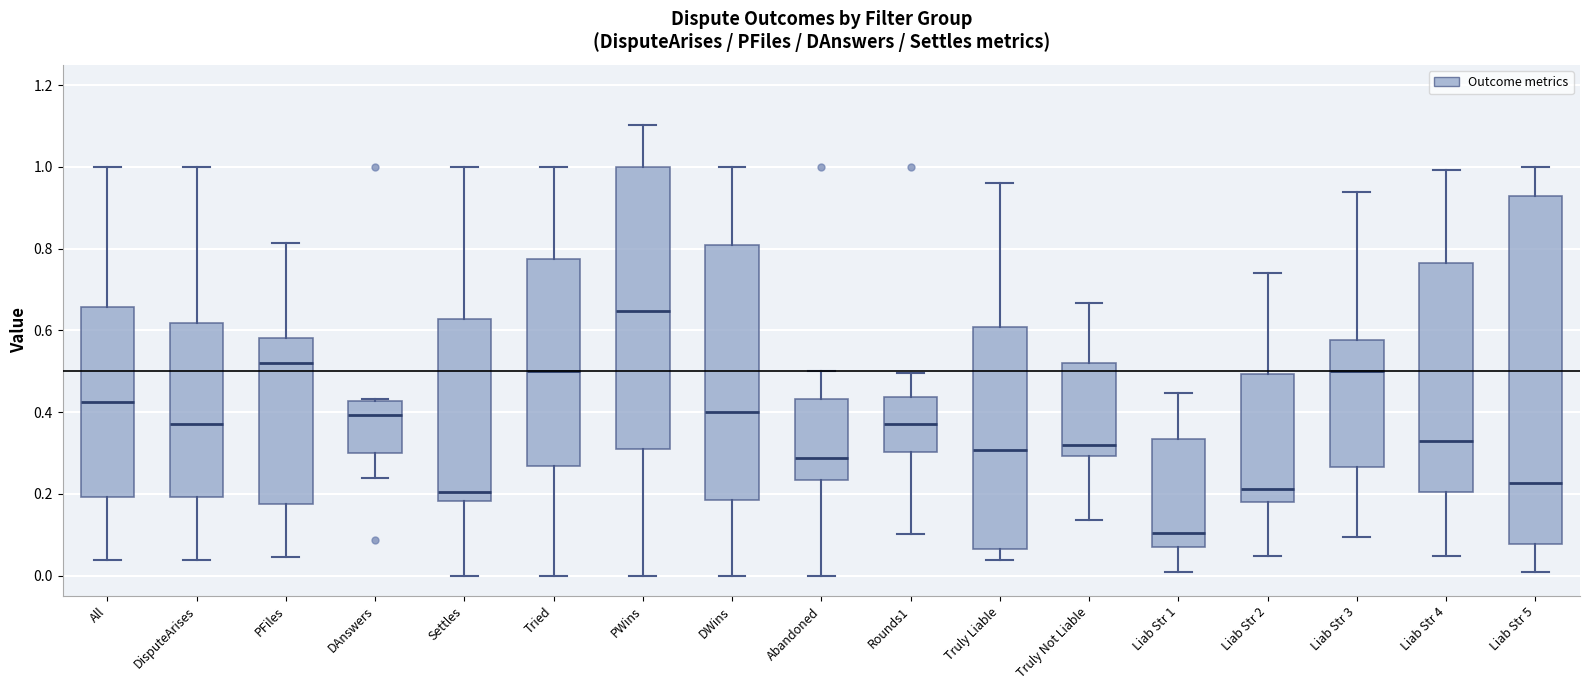

Reading left to right, read every box against the y-axis: the position of its median line, the range the box covers, and the ends of its whiskers. The values are not printed on the chart, so give them approximately, as read against the axis.

All: median 0.42, box 0.20 to 0.66, whiskers 0.04 to 1.00
DisputeArises: median 0.36, box 0.20 to 0.62, whiskers 0.04 to 1.00
PFiles: median 0.52, box 0.18 to 0.58, whiskers 0.04 to 0.82
DAnswers: median 0.40, box 0.30 to 0.42, whiskers 0.24 to 0.44
Settles: median 0.20, box 0.18 to 0.62, whiskers 0.00 to 1.00
Tried: median 0.50, box 0.26 to 0.78, whiskers 0.00 to 1.00
PWins: median 0.64, box 0.30 to 1.00, whiskers 0.00 to 1.10
DWins: median 0.40, box 0.18 to 0.80, whiskers 0.00 to 1.00
Abandoned: median 0.28, box 0.24 to 0.44, whiskers 0.00 to 0.50
Rounds1: median 0.36, box 0.30 to 0.44, whiskers 0.10 to 0.50
Truly Liable: median 0.30, box 0.06 to 0.60, whiskers 0.04 to 0.96
Truly Not Liable: median 0.32, box 0.30 to 0.52, whiskers 0.14 to 0.66
Liab Str 1: median 0.10, box 0.06 to 0.34, whiskers 0.00 to 0.44
Liab Str 2: median 0.22, box 0.18 to 0.50, whiskers 0.04 to 0.74
Liab Str 3: median 0.50, box 0.26 to 0.58, whiskers 0.10 to 0.94
Liab Str 4: median 0.32, box 0.20 to 0.76, whiskers 0.04 to 1.00
Liab Str 5: median 0.22, box 0.08 to 0.94, whiskers 0.00 to 1.00